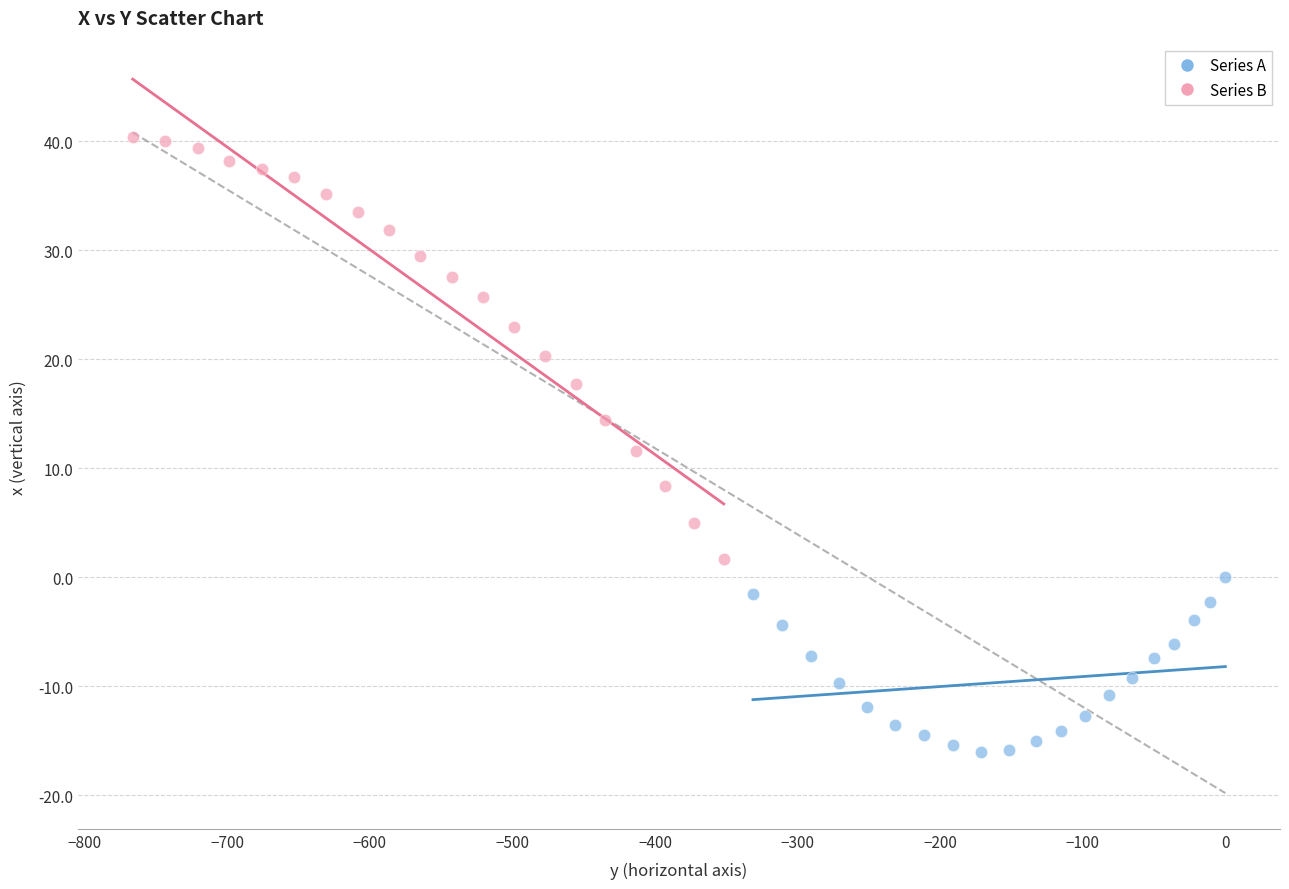

Which series contains the lowest Y value?

Series A